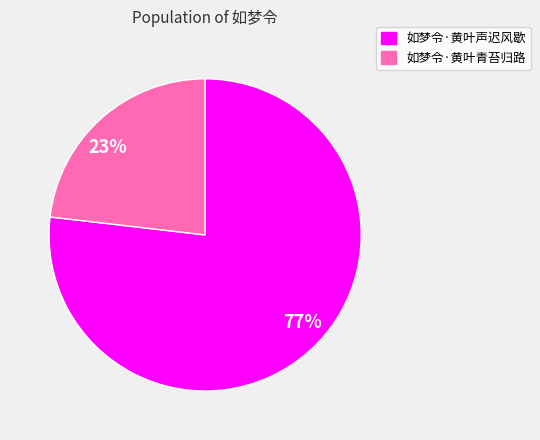

Is the sum of 如梦令·黄叶声迟风歇 and 如梦令·黄叶青苔归路 greater than half?

Yes